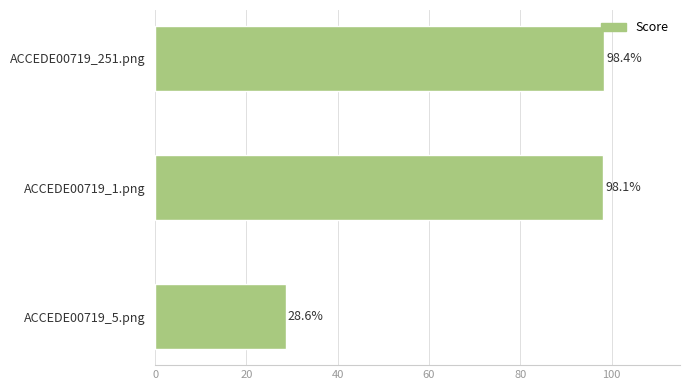

Are the bars horizontal?

Yes